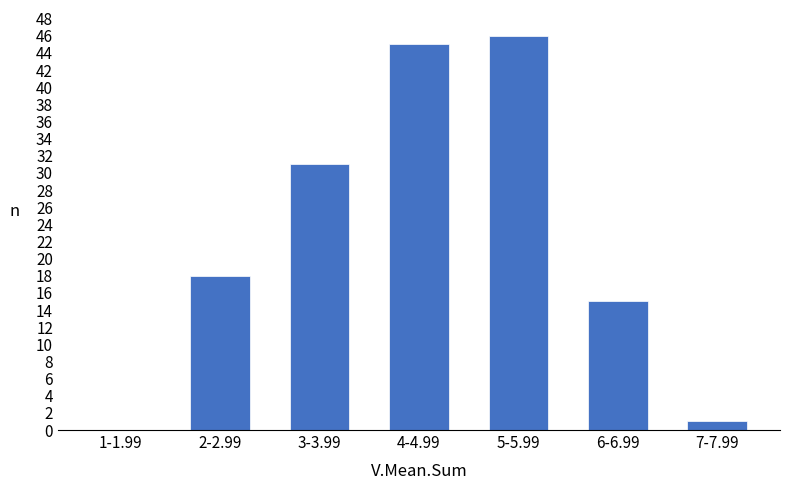

Reading left to right, list all the values displayed in this chart.

1-1.99=0	2-2.99=18	3-3.99=31	4-4.99=45	5-5.99=46	6-6.99=15	7-7.99=1